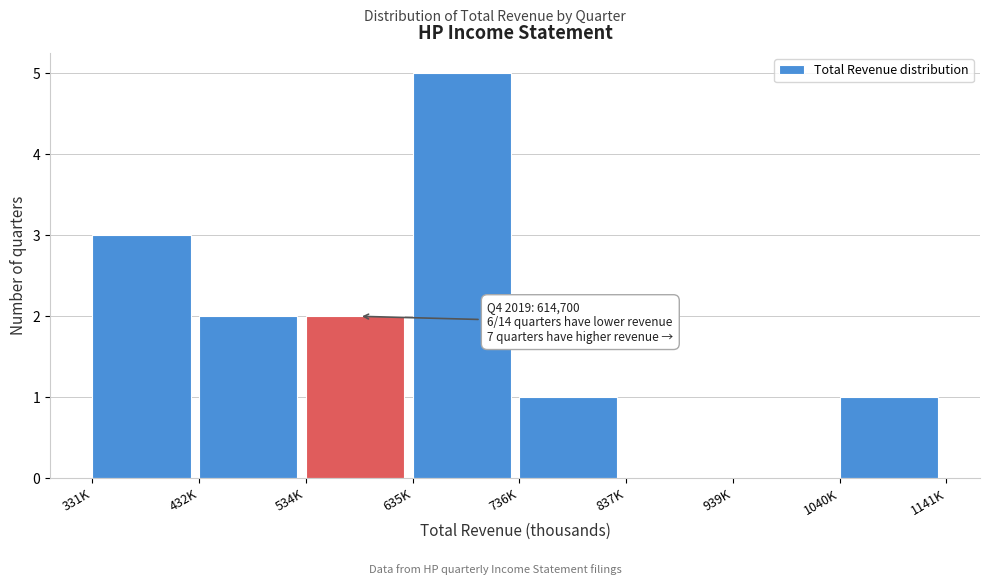

Reading right to left, extract all data points from this chart.

1040K=1	939K=0	837K=0	736K=1	635K=5	534K=2	432K=2	331K=3